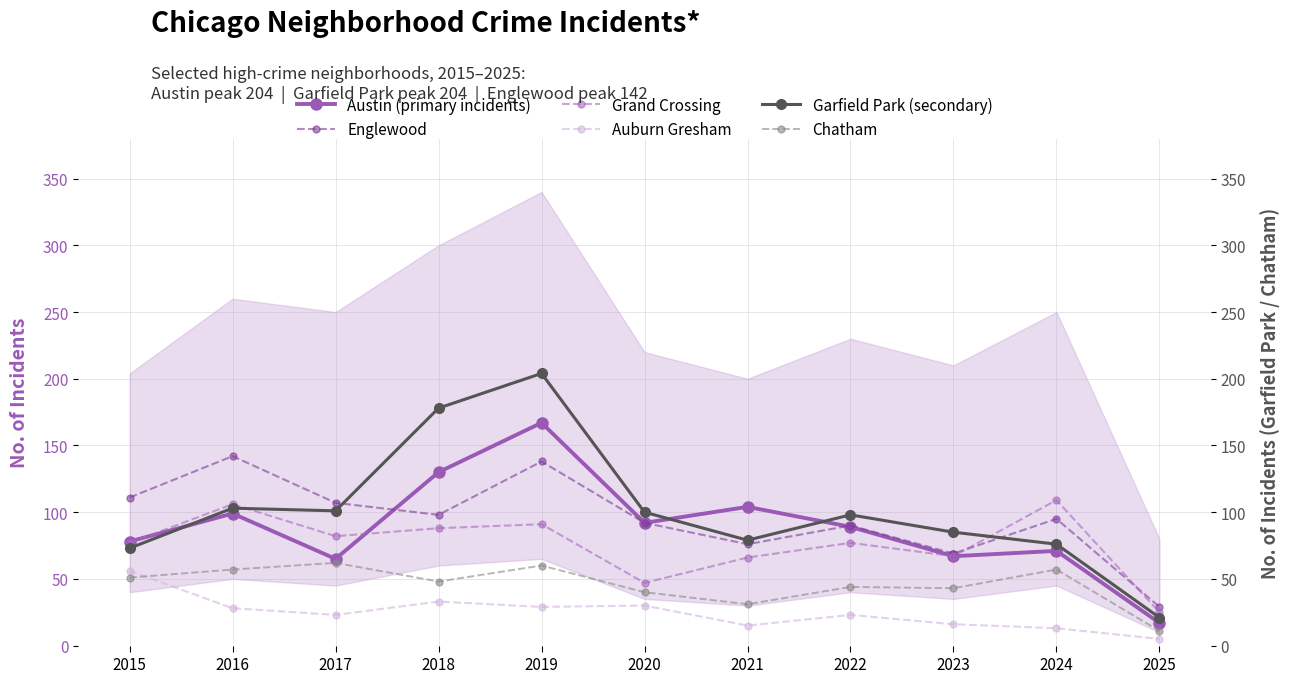

At how many categories does at least one series exceed 67?

10